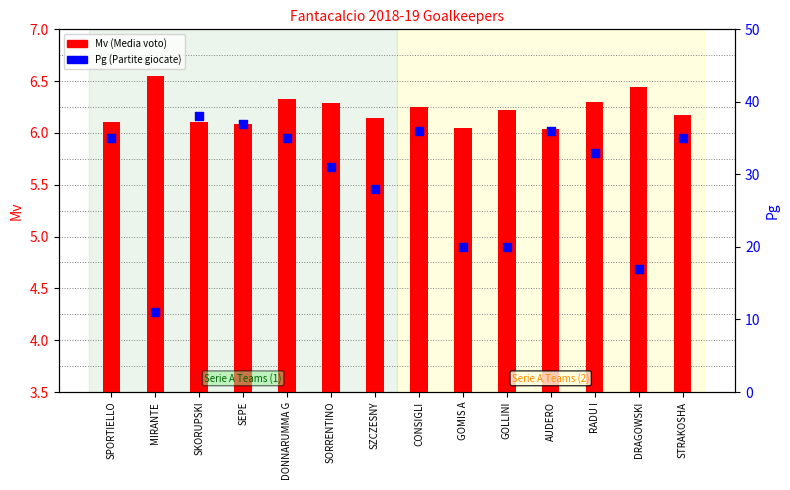

At how many categories does at least one series exceed 34?

7